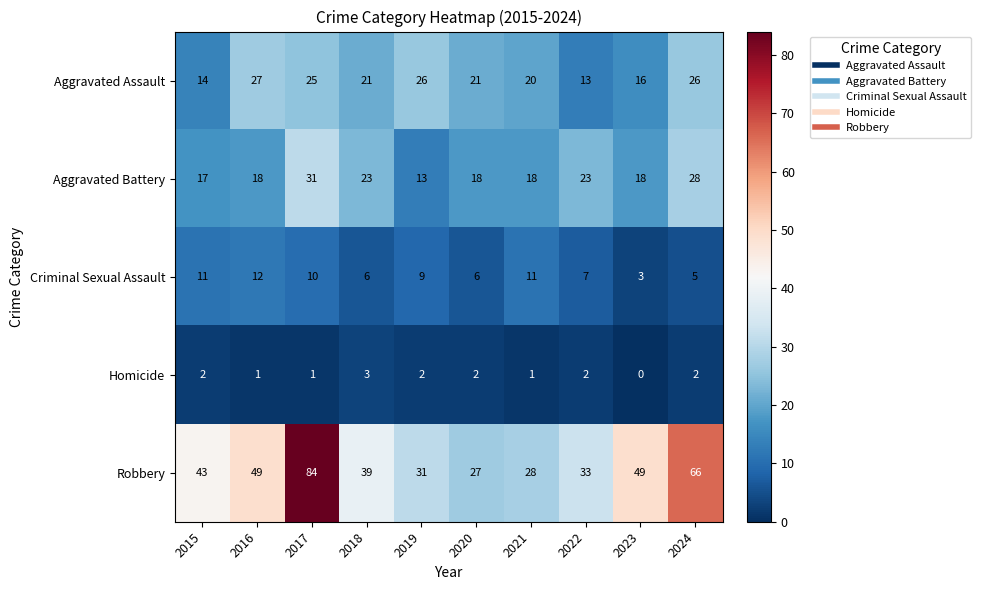

How many data points does each series have?

10